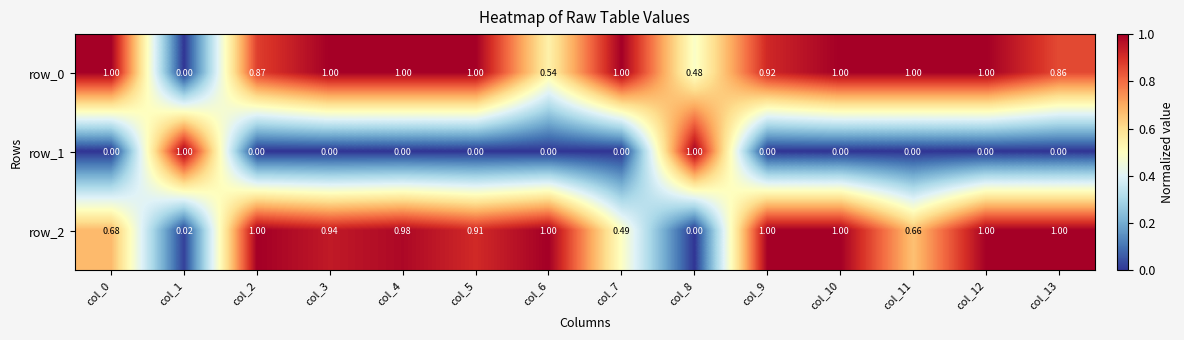

Reading left to right, list all the values displayed in this chart.

row_0: 1.0	0.0	0.9	1.0	1.0	1.0	0.5	1.0	0.5	0.9	1.0	1.0	1.0	0.9
row_1: 0.0	1.0	0.0	0.0	0.0	0.0	0.0	0.0	1.0	0.0	0.0	0.0	0.0	0.0
row_2: 0.7	0.0	1.0	0.9	1.0	0.9	1.0	0.5	0.0	1.0	1.0	0.7	1.0	1.0